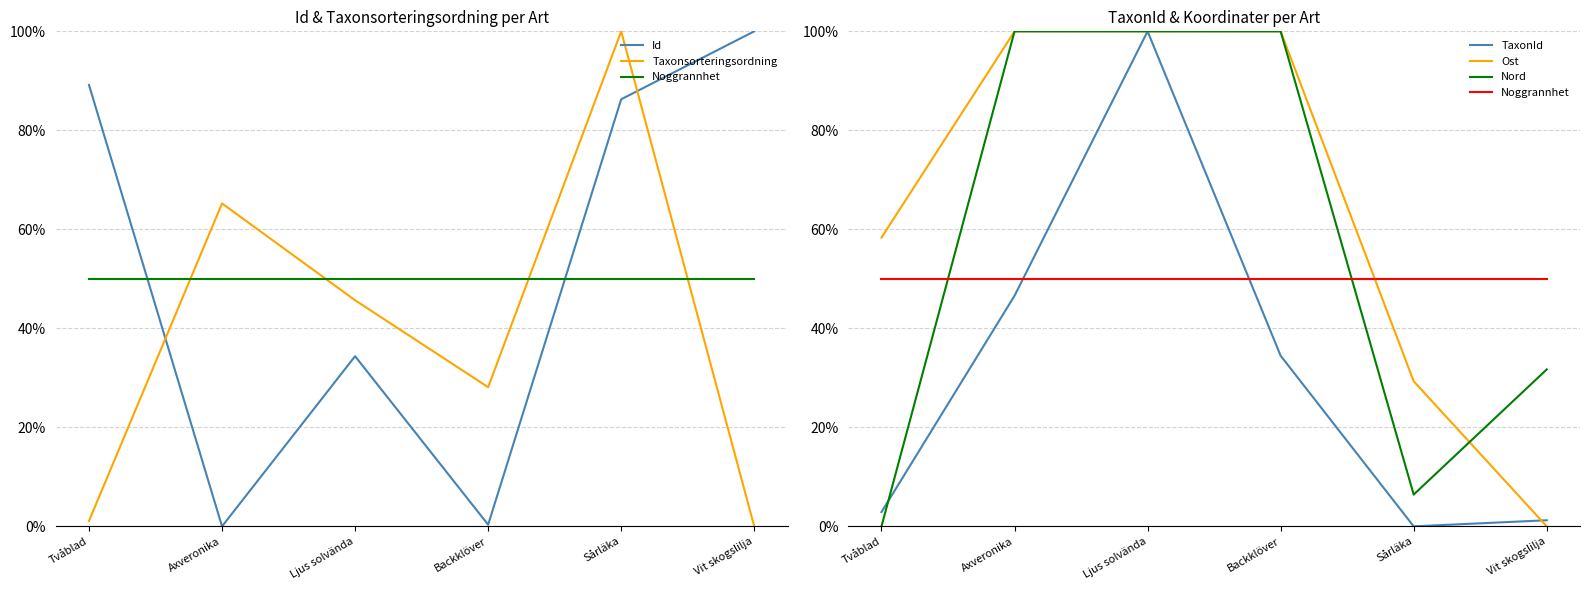

What is the label of the 1st point from the right?

Vit skogslilja